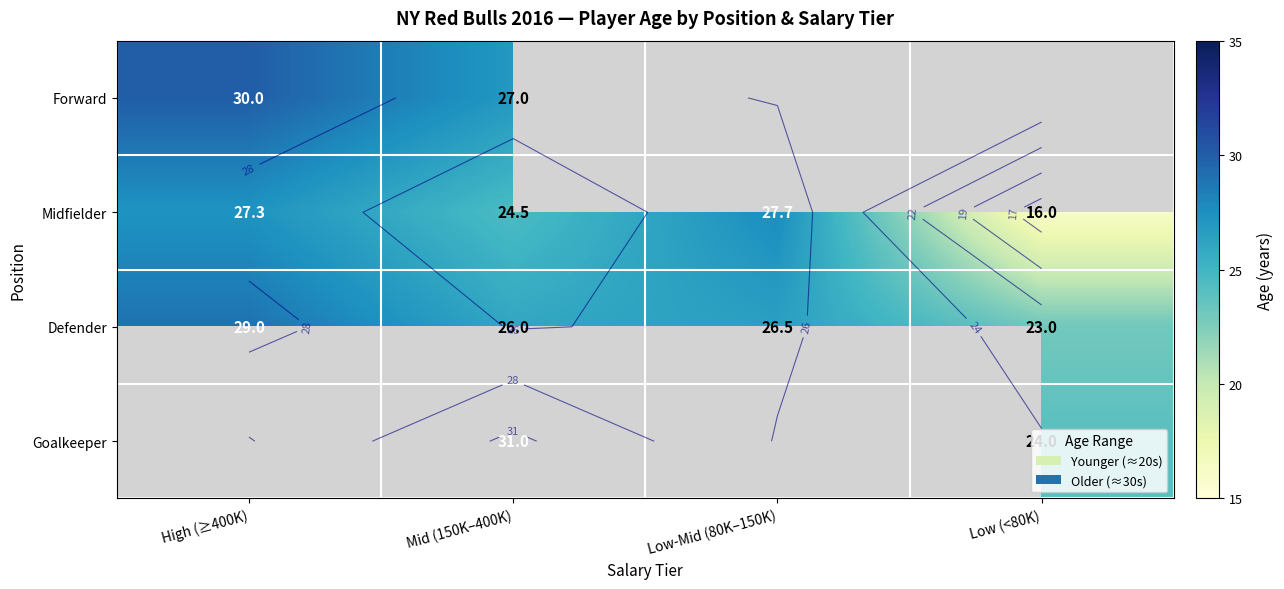

True or false: Midfielder has a value of 32.3 at Mid (150K–400K).

False